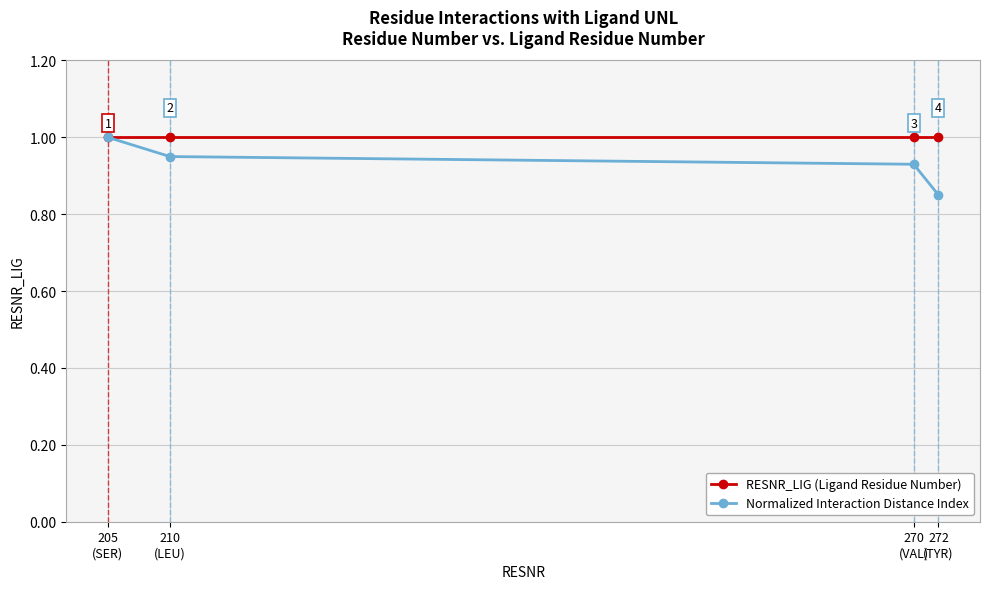

What is the difference between the highest and lowest values at 270
(VAL)?

0.1